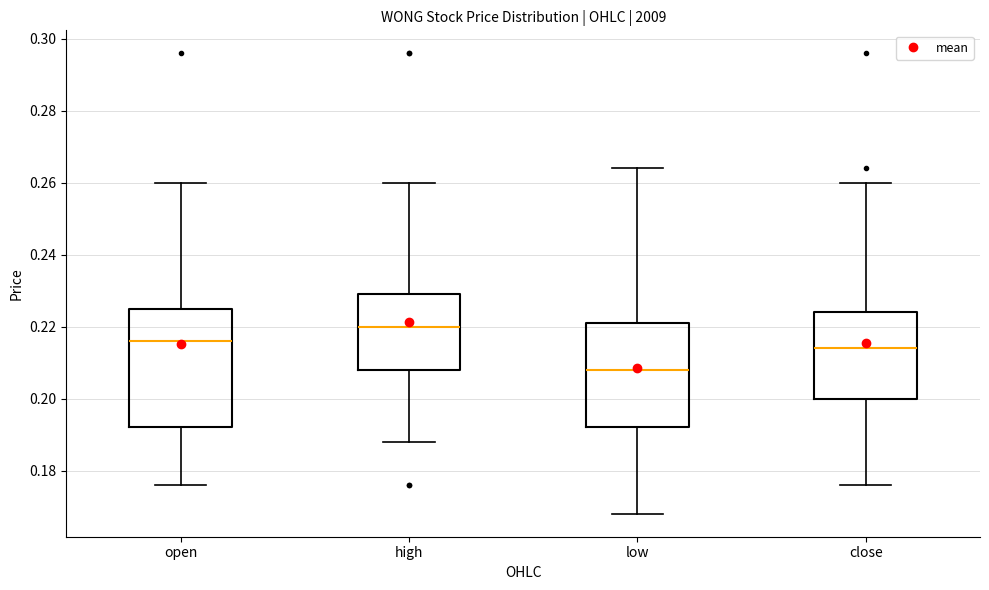

Where is the lower edge of the box for close on the y-axis? The values are not printed on the chart, so give them approximately, as read against the axis.

0.200